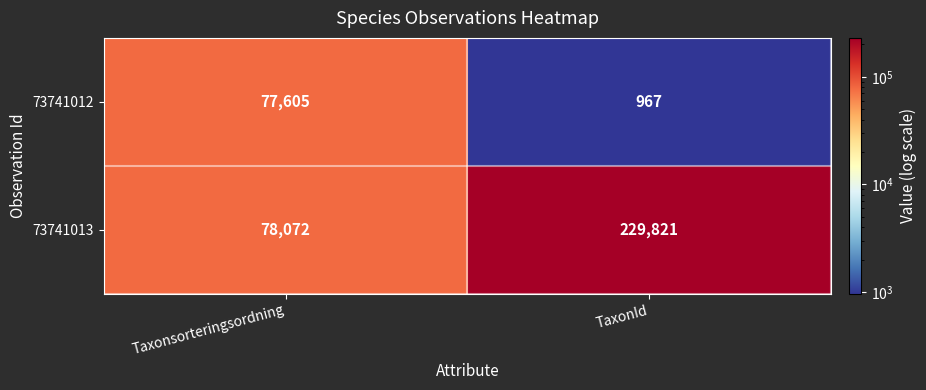

What is the total value across all series at TaxonId?

230788